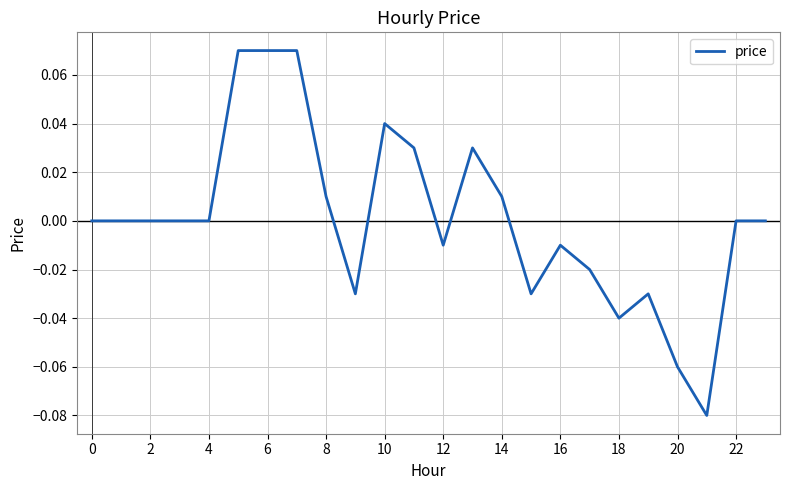

The chart shows a value of 0.0 at 22. True or false?

True